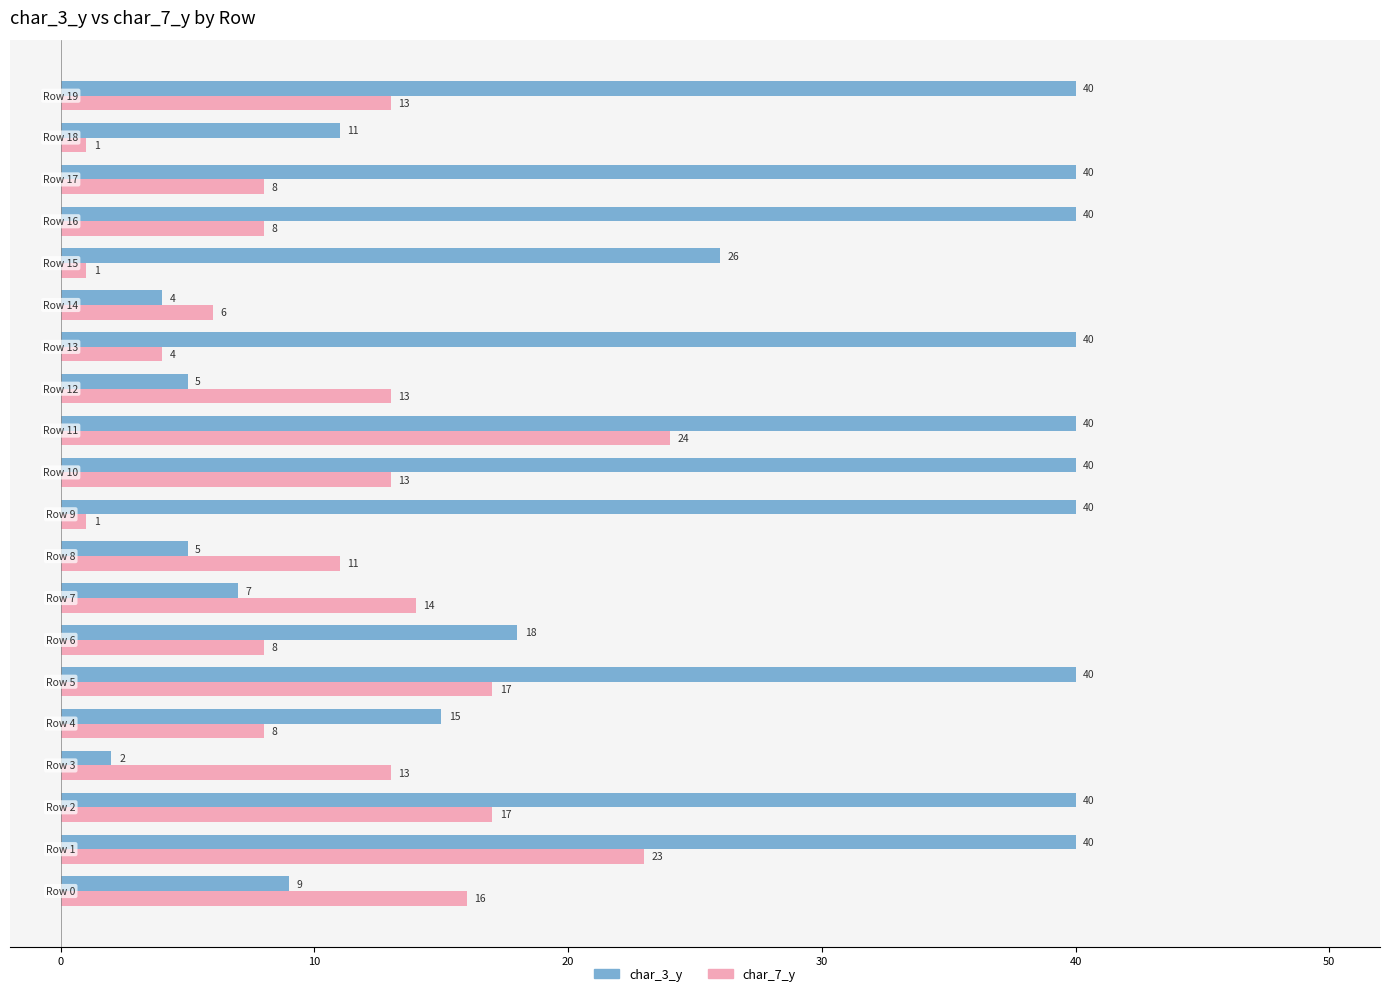

At how many categories does at least one series exceed 37?

10